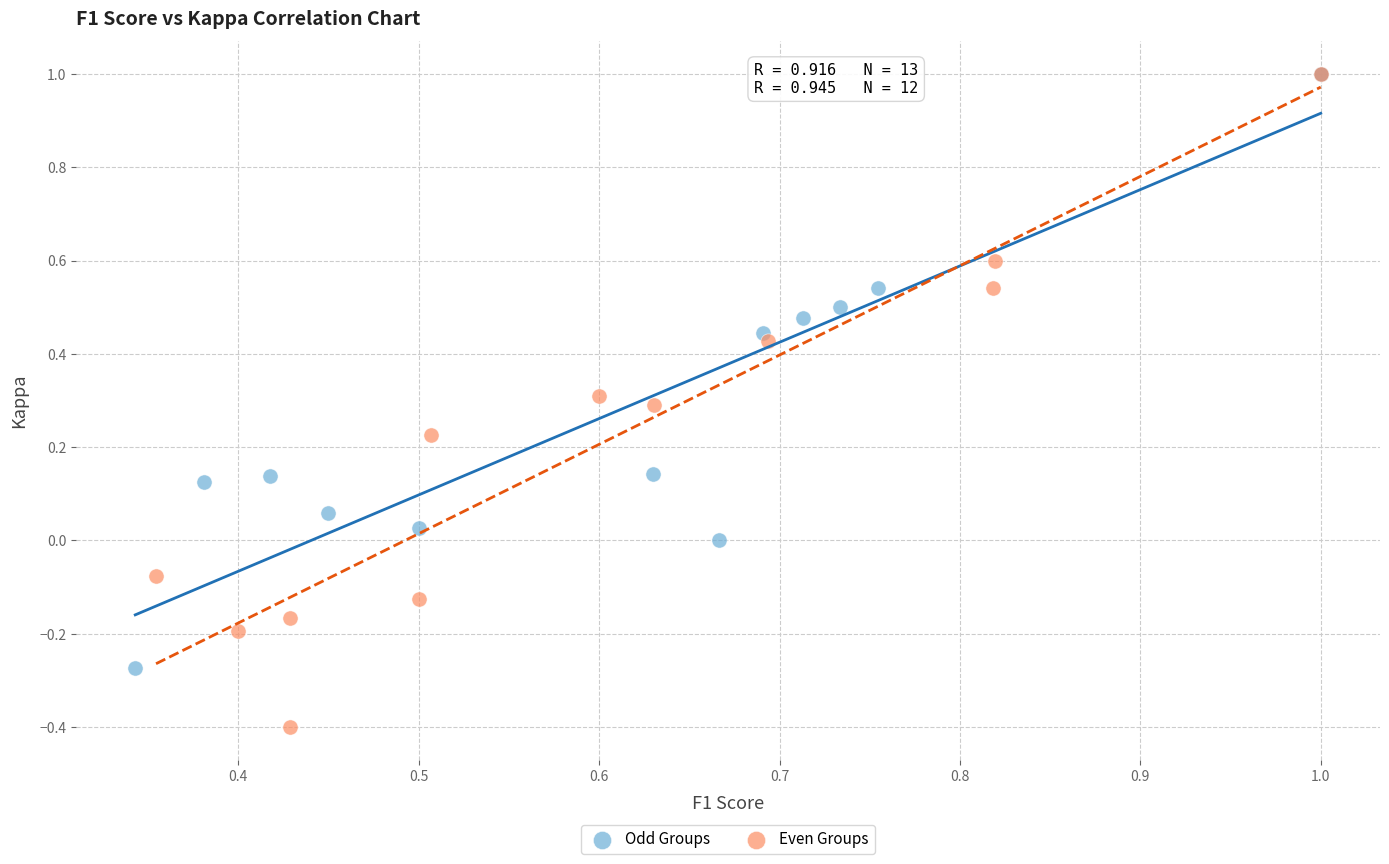

Which series has the widest spread of Y values?

Even Groups